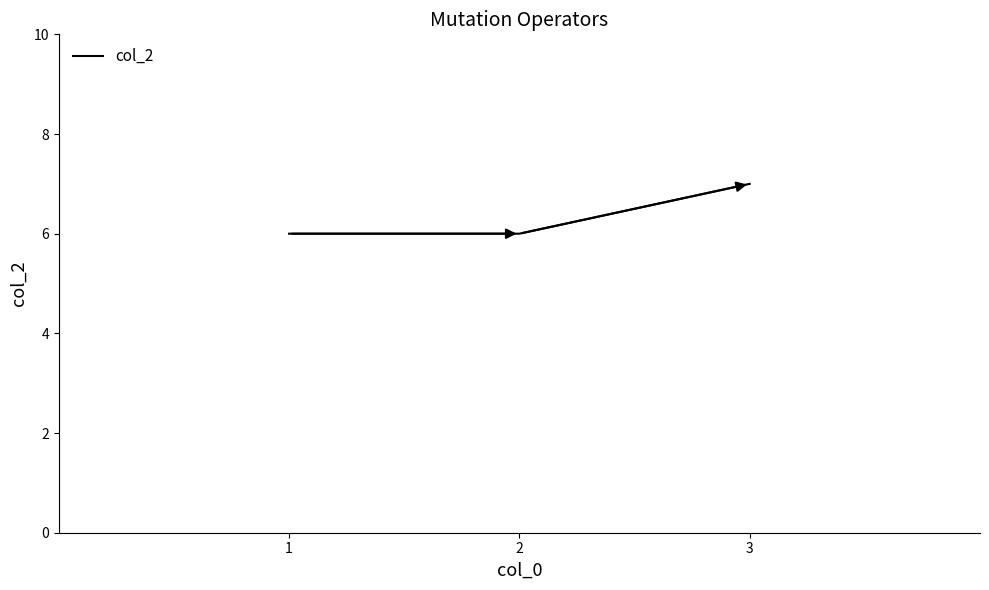

Which has a higher value, 2 or 3?

3